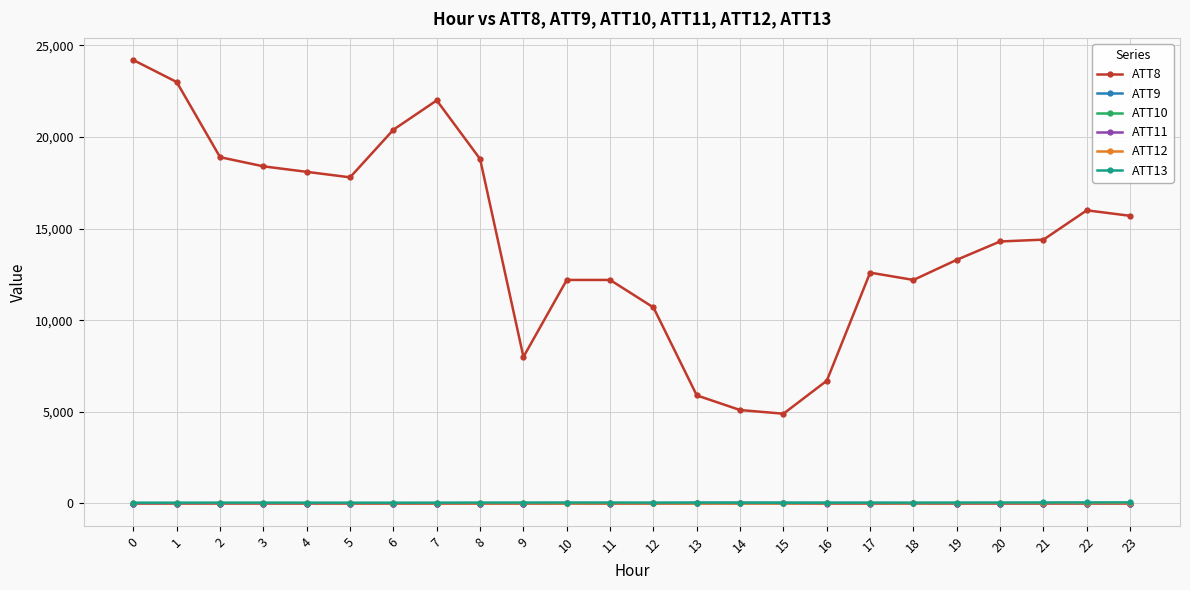

What is the maximum value shown in the chart?

24200.0